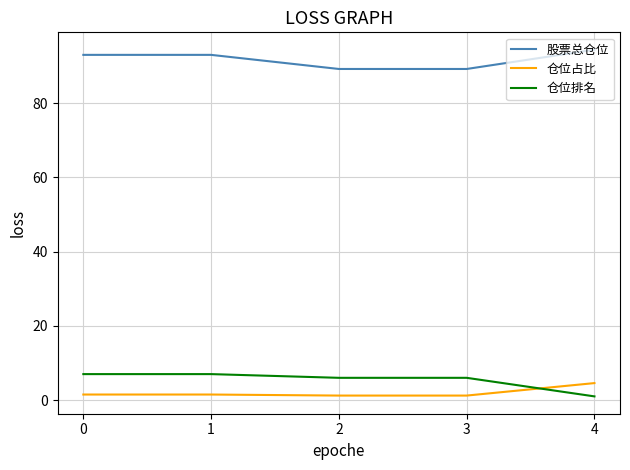

True or false: 股票总仓位 and 仓位排名 cross at least once.

False